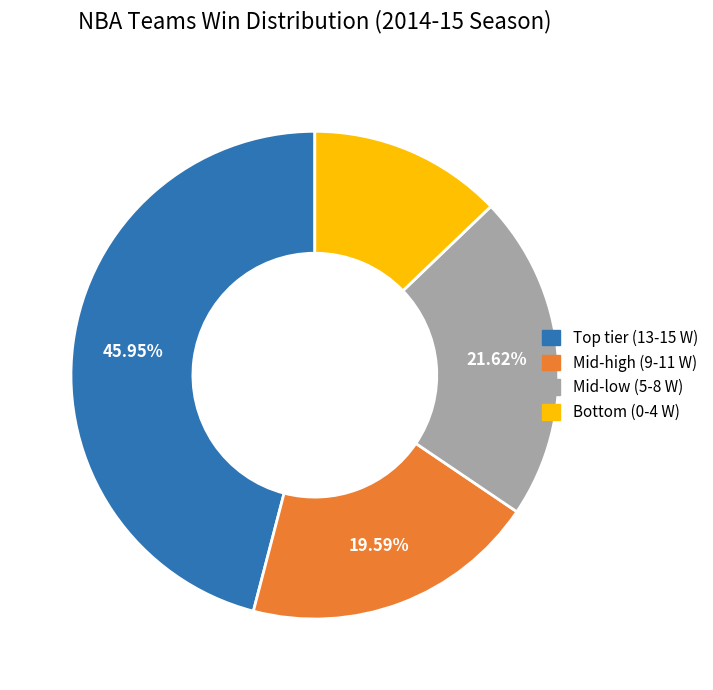

Is there a majority slice in this chart?

No